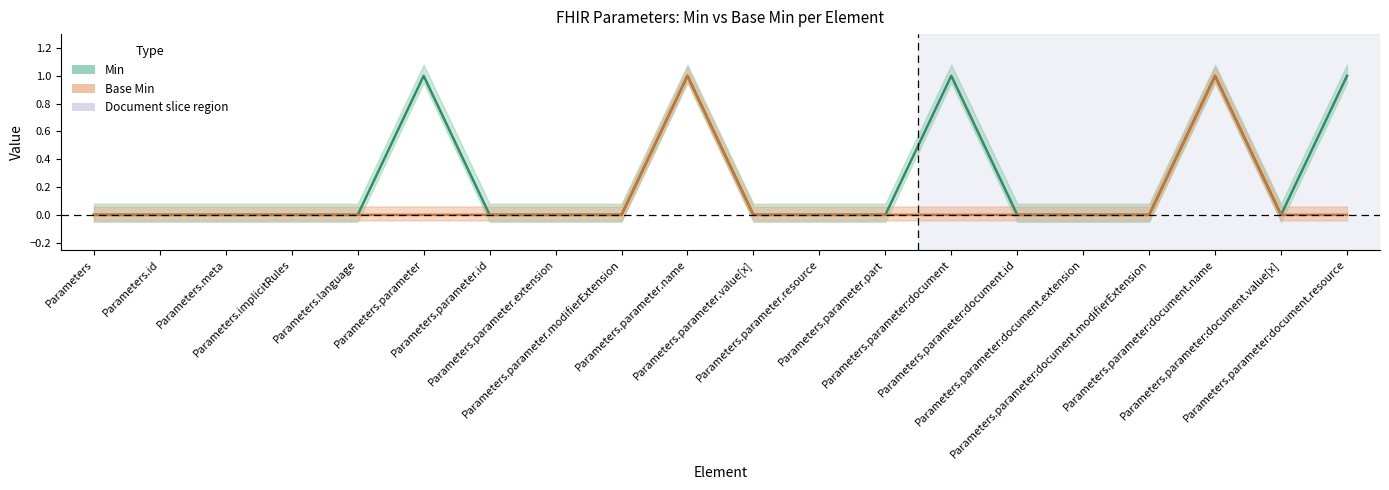

Count the number of categories in the chart.

20